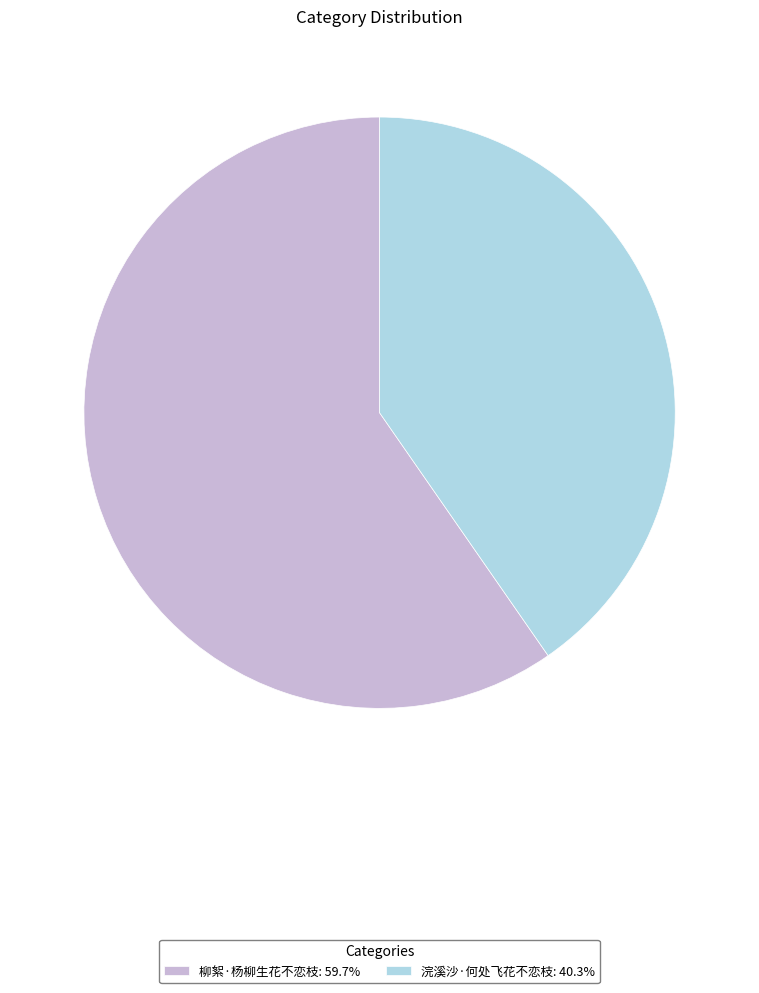

Approximately how many times larger is the value at 浣溪沙·何处飞花不恋枝 compared to 柳絮·杨柳生花不恋枝?

0.7